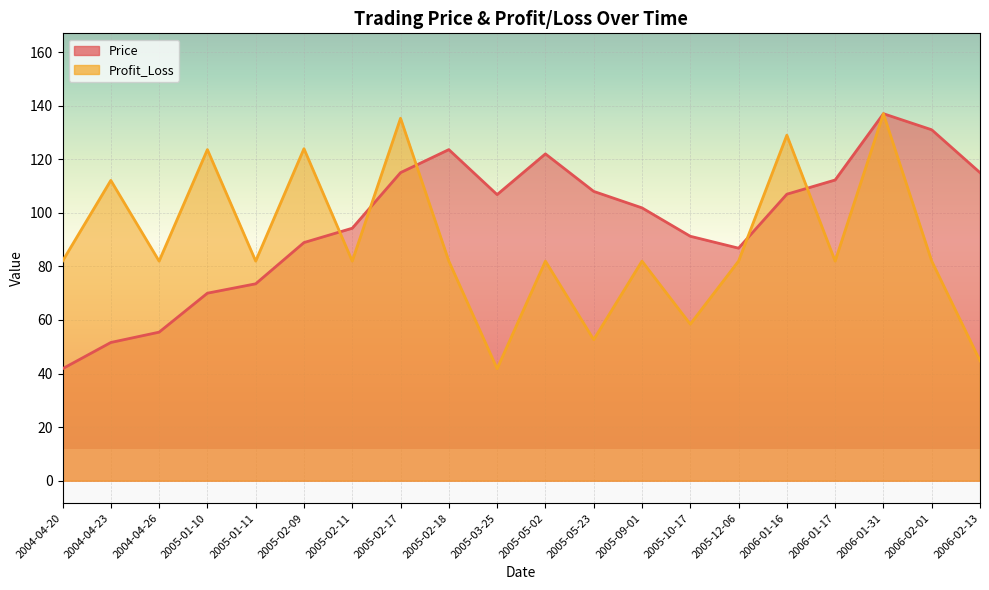

After their last crossing, which series has the higher values: Price or Profit_Loss?

Price